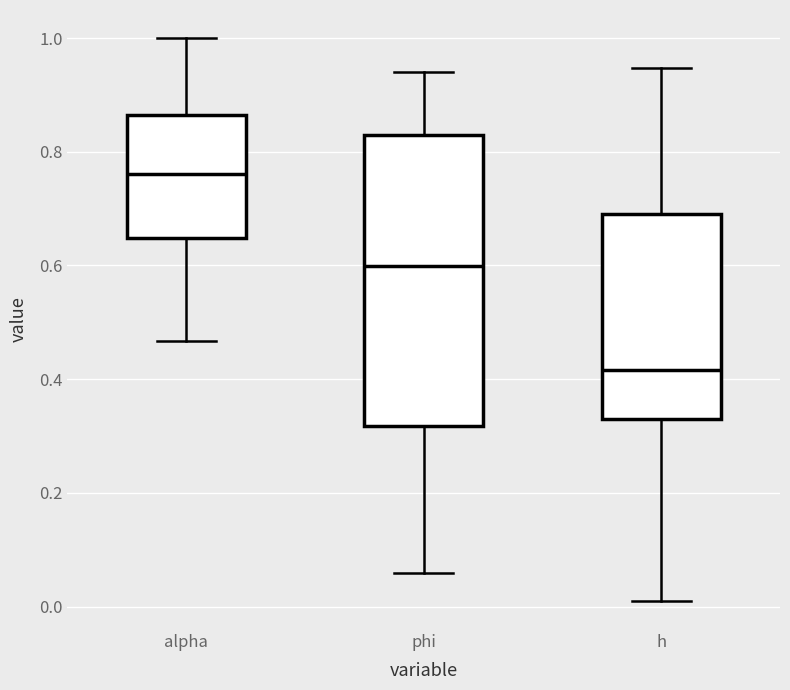

Where is the lower edge of the box for phi on the y-axis? The values are not printed on the chart, so give them approximately, as read against the axis.

0.32